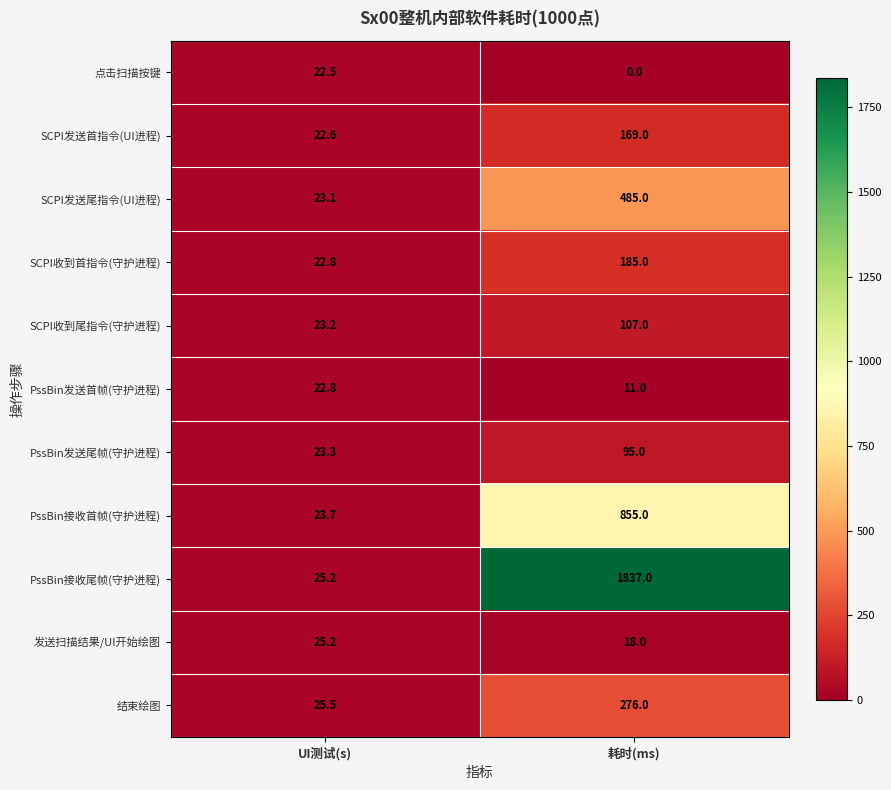

The value of 点击扫描按键 at 耗时(ms) is -8.4. True or false?

False